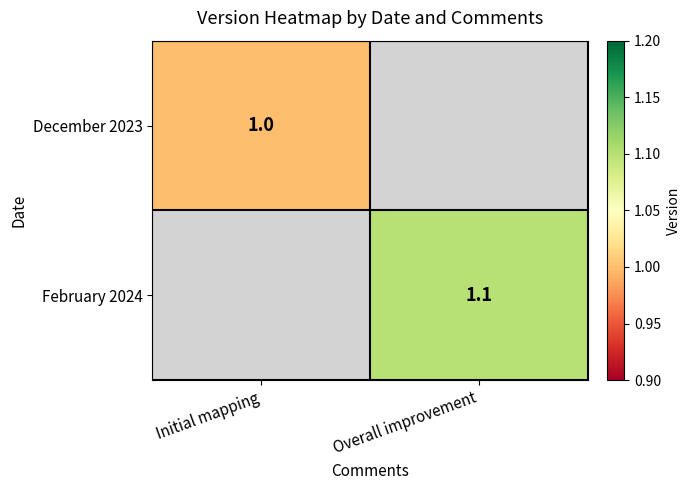

Between Overall improvement and Initial mapping, which is larger?

Initial mapping